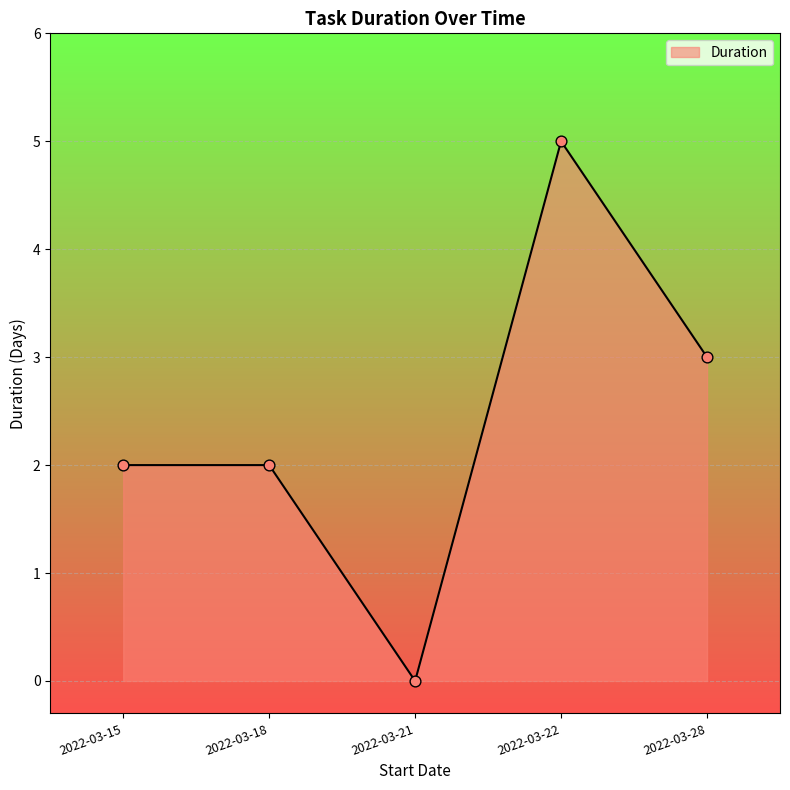

What is the change in value from 2022-03-15 to 2022-03-21?

-2